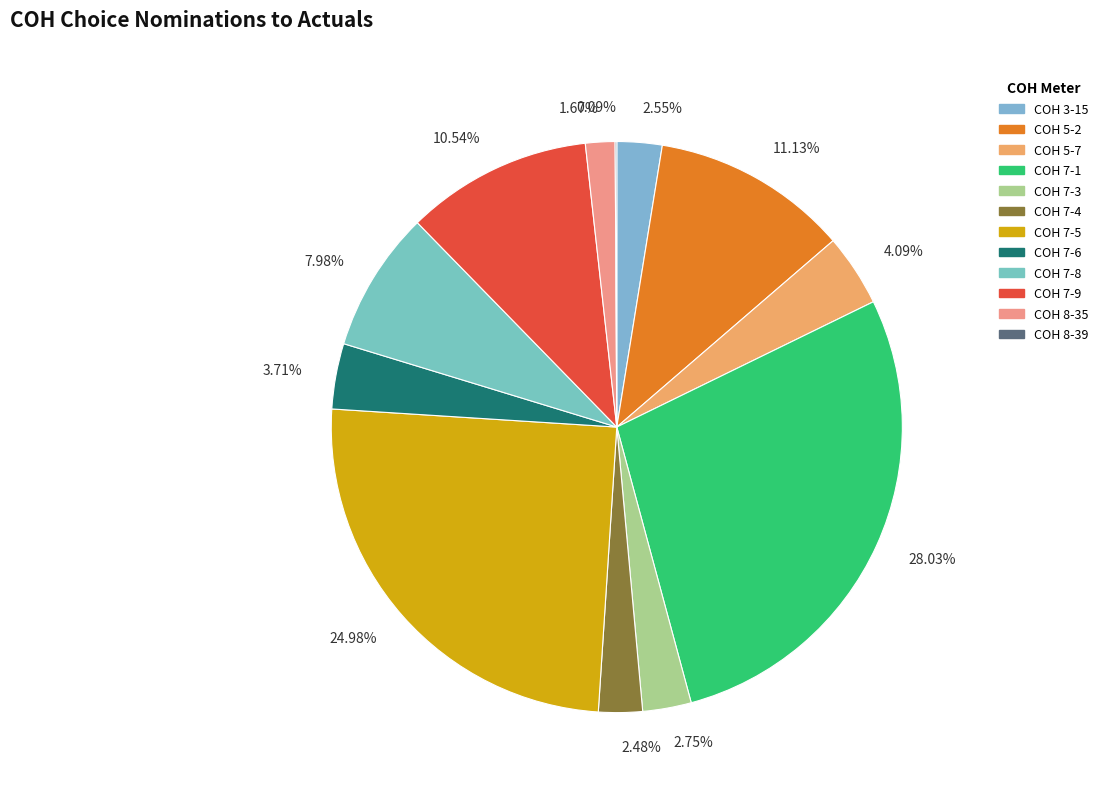

Which category has the biggest portion of the pie?

28.03%